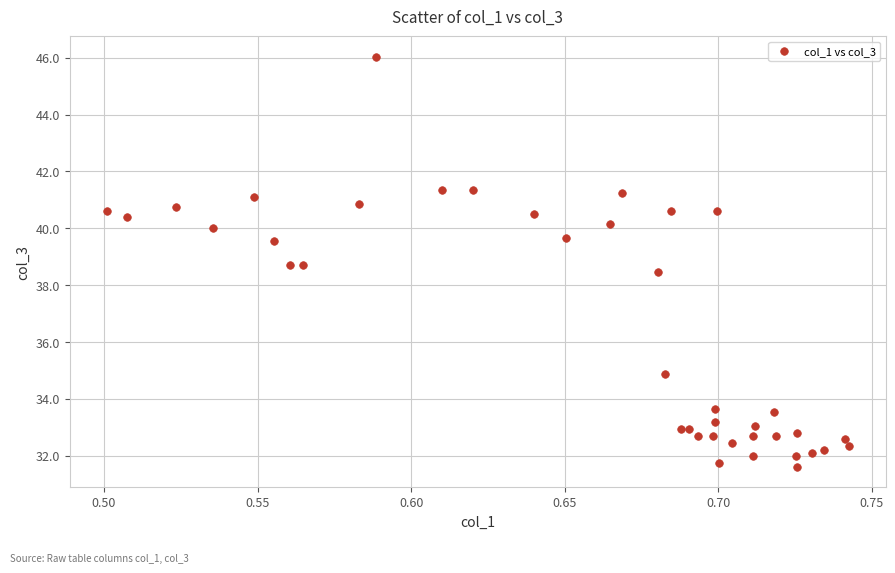

What Y value in the scatter plot is closest to 38?

38.5